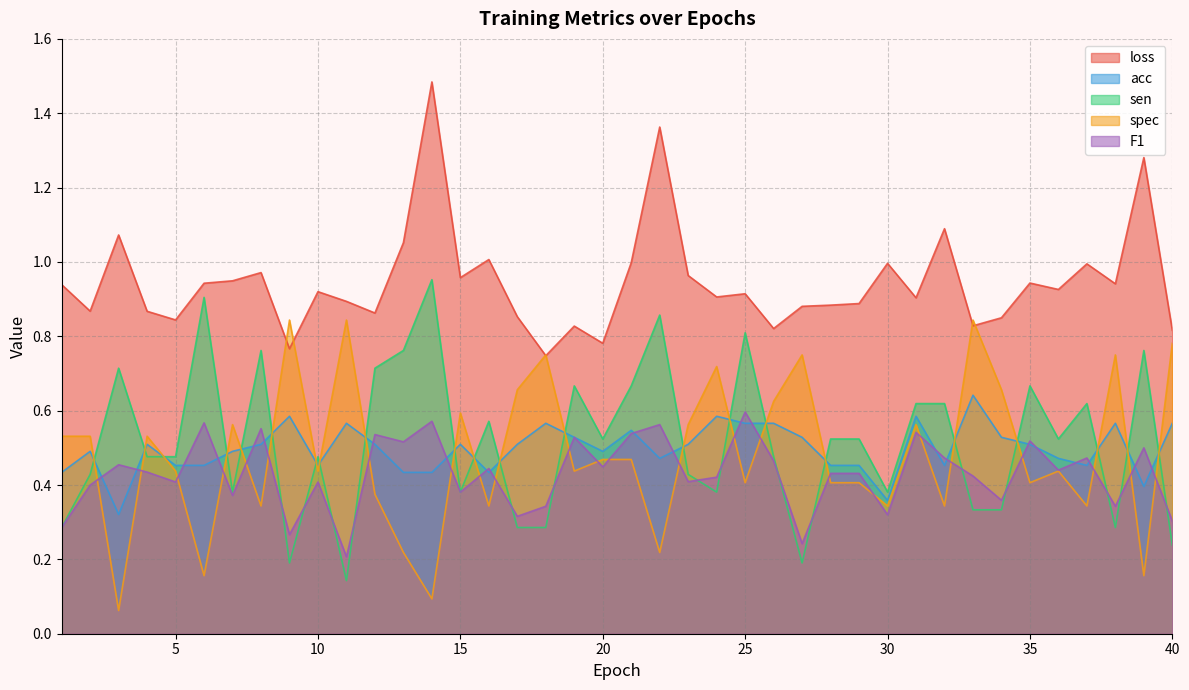

Which series ends up on top after the final intersection of acc and spec?

spec